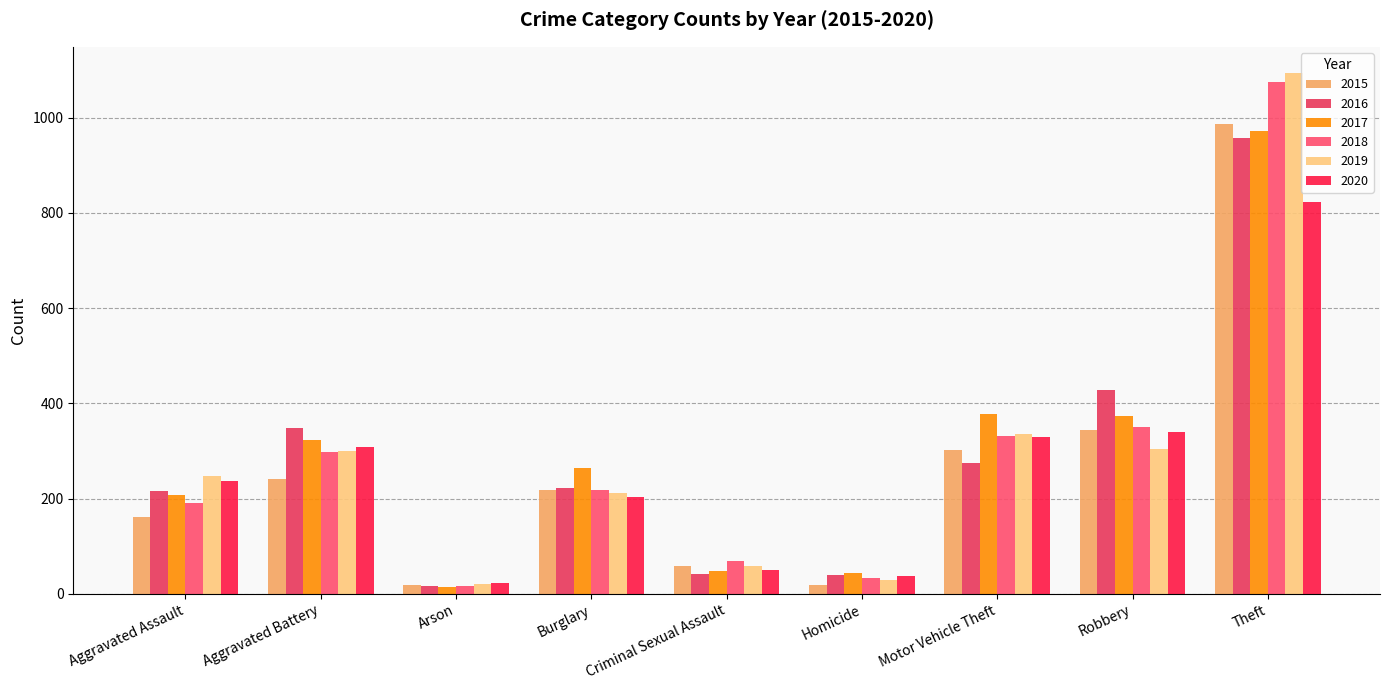

What is the smallest value displayed?

15